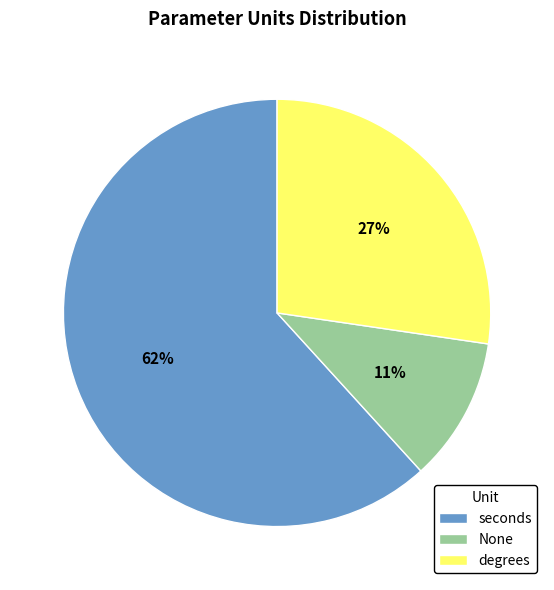

What percentage is the degrees slice, to the nearest percent?

27%